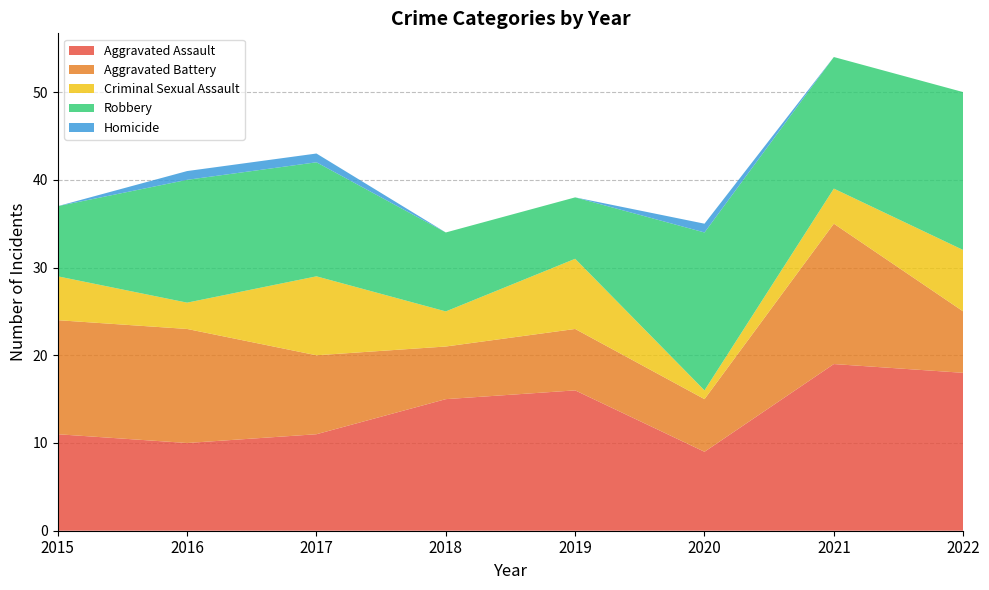

Reading left to right, transcribe all the data shown in this chart.

Aggravated Assault: 11	10	11	15	16	9	19	18
Aggravated Battery: 13	13	9	6	7	6	16	7
Criminal Sexual Assault: 5	3	9	4	8	1	4	7
Robbery: 8	14	13	9	7	18	15	18
Homicide: 0	1	1	0	0	1	0	0